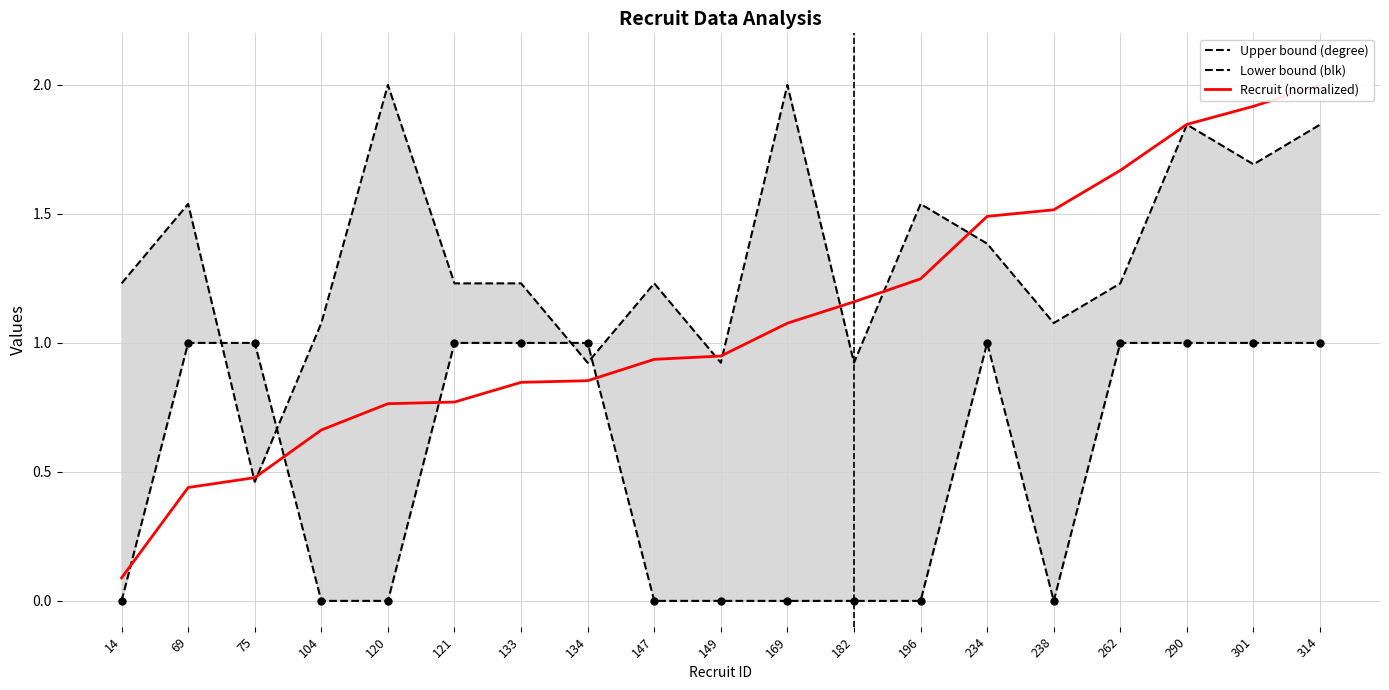

At how many categories does at least one series exceed 0?

19